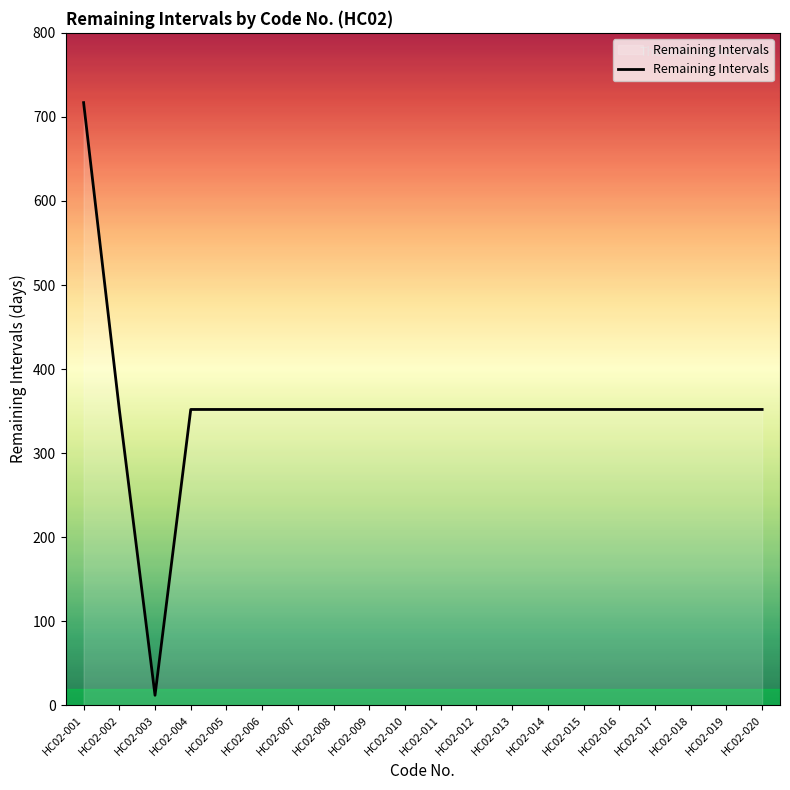

Where does the data first go above 352?

HC02-001